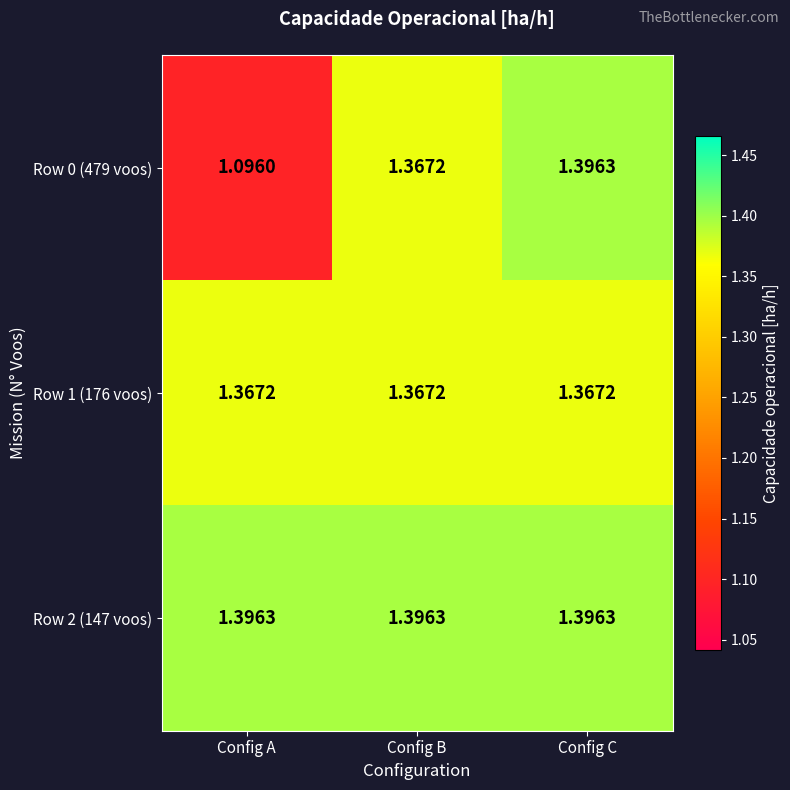

Rank the categories by Row 0 (479 voos) value from lowest to highest.

Config A, Config B, Config C